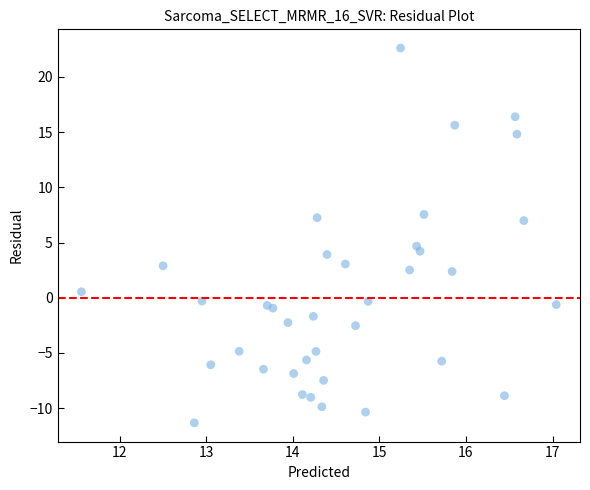

What is the range of X values (max minus min)?

5.5